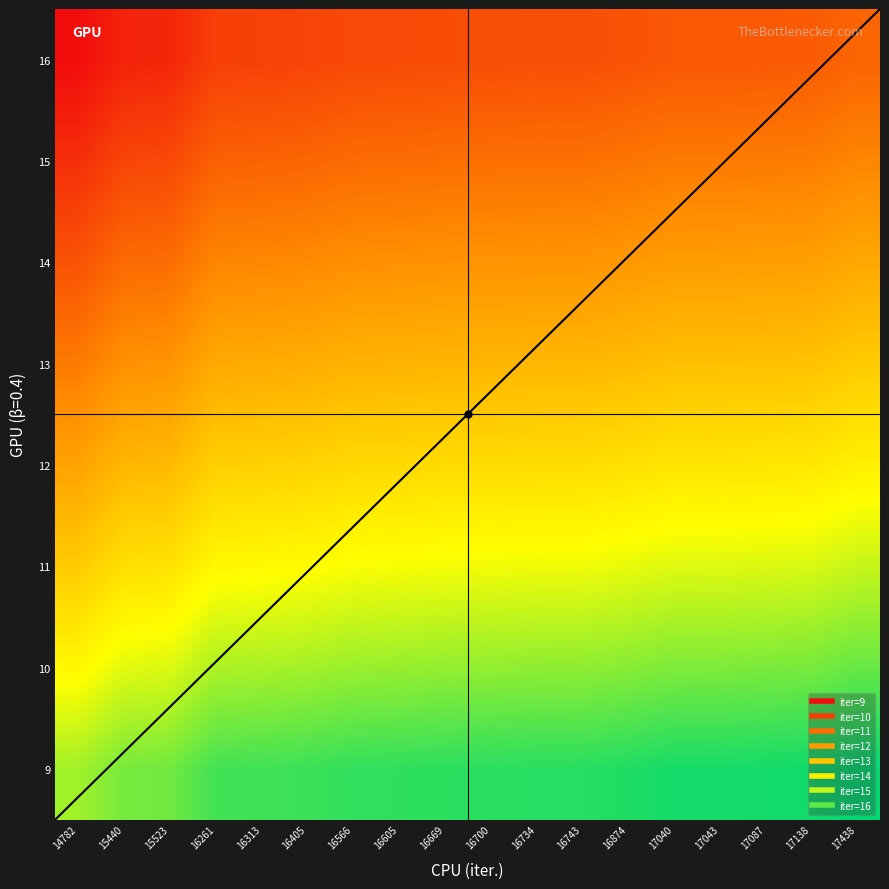

List the labels in order of 15 value, largest first.

17438, 17138, 17087, 17043, 17040, 16874, 16743, 16734, 16700, 16669, 16605, 16566, 16405, 16313, 16261, 15523, 15440, 14782